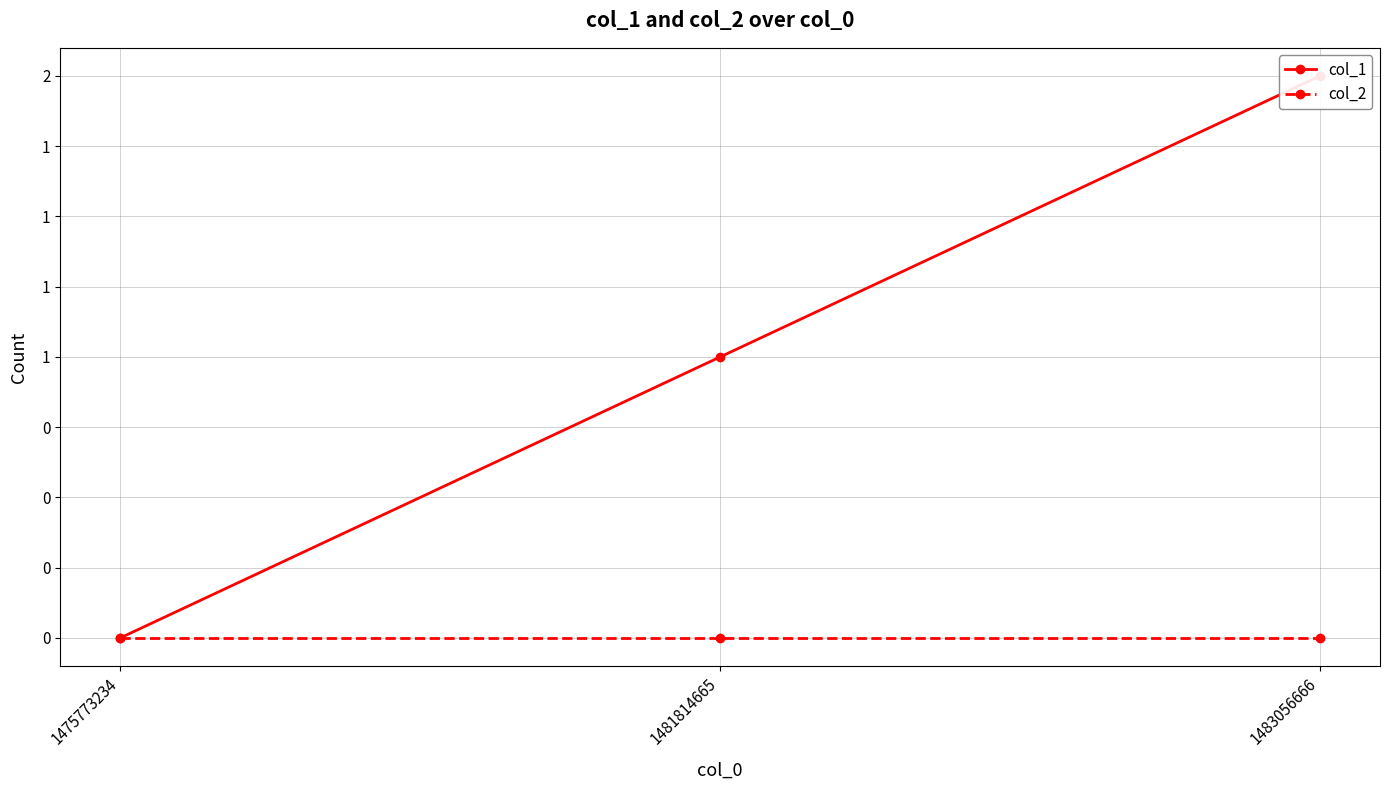

Which category has the highest value across all series?

1483056666